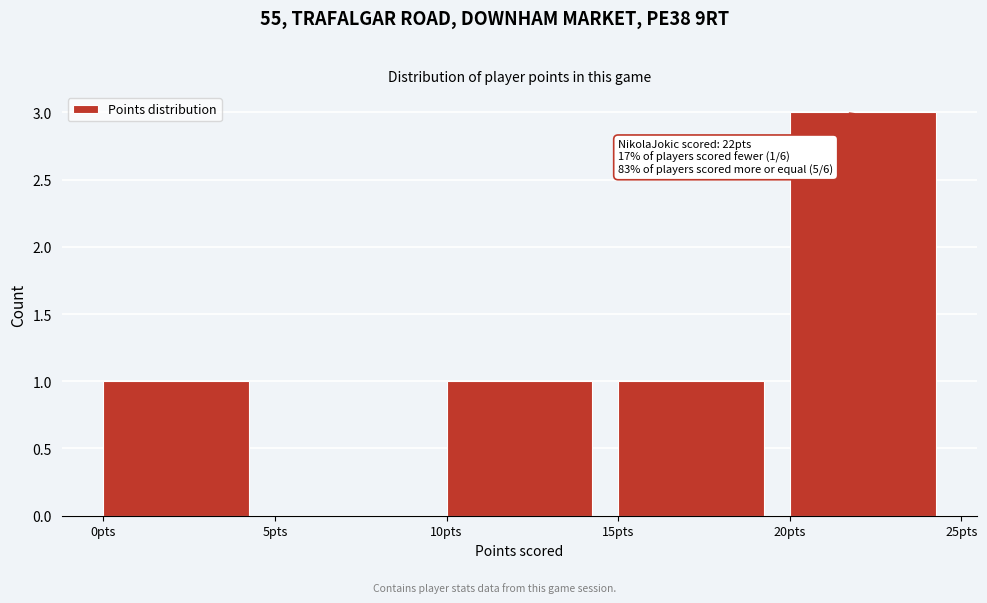

Over which range of the x-axis is the bar tallest?

20 to 25